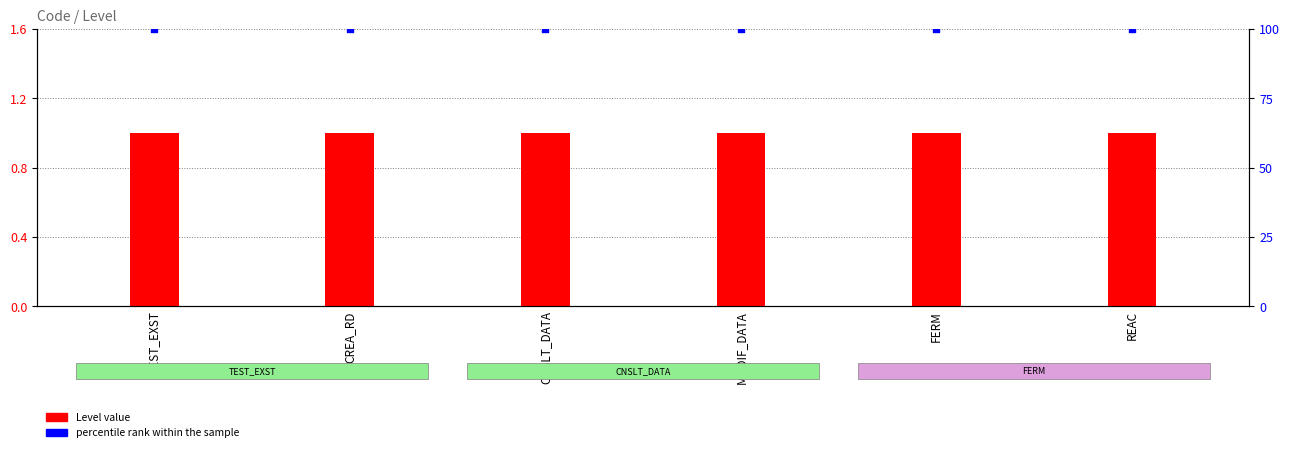

What is the total value across all series at TEST_EXST?

101